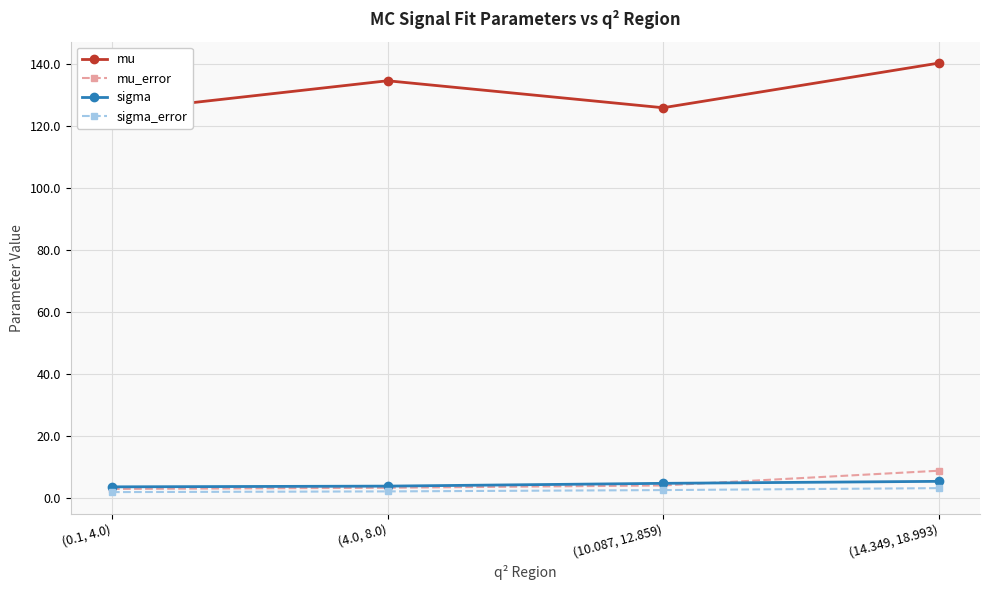

True or false: mu_error has more than 1 points higher than both neighbors.

False